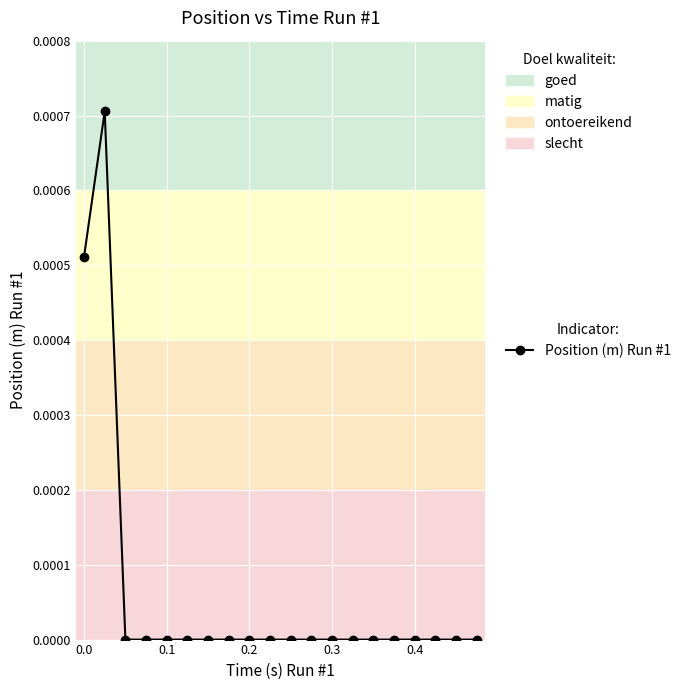

Is it true that the value at 0.4 is 0.0?

True